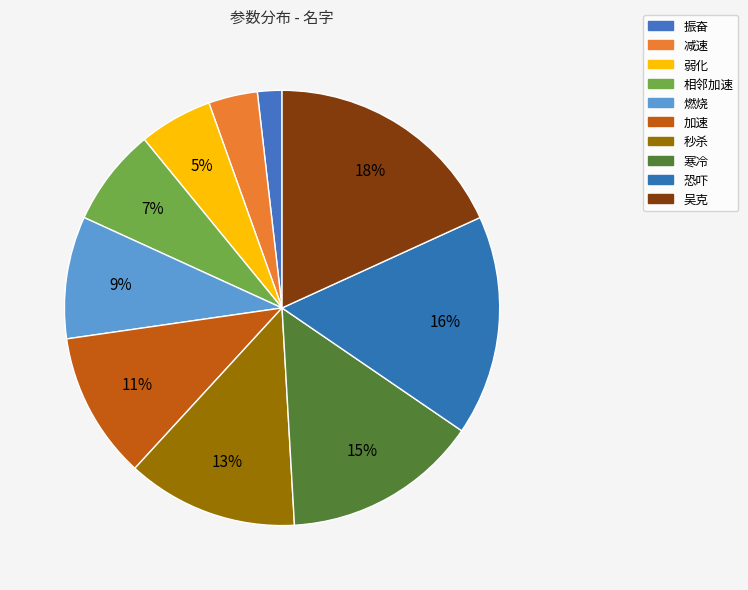

What percentage do 秒杀 and 弱化 together represent?

18.2%